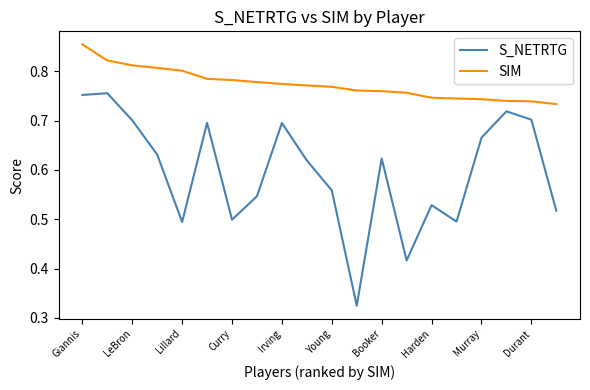

Which series has the widest spread of values?

S_NETRTG